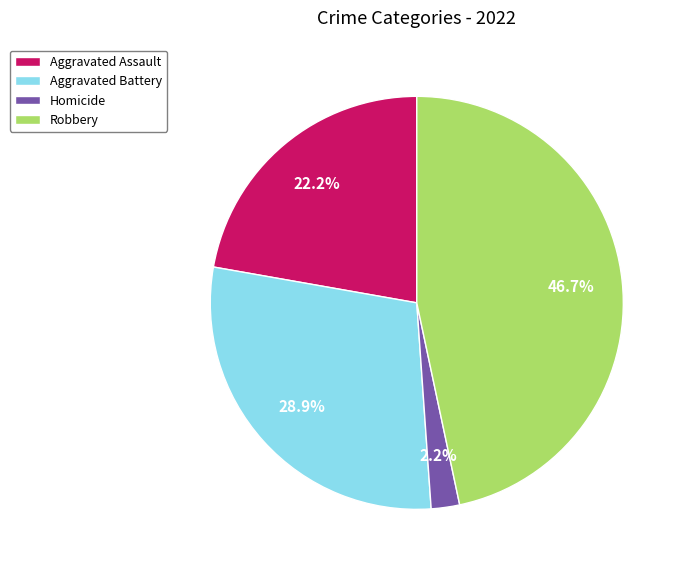

How many segments does this pie chart have?

4